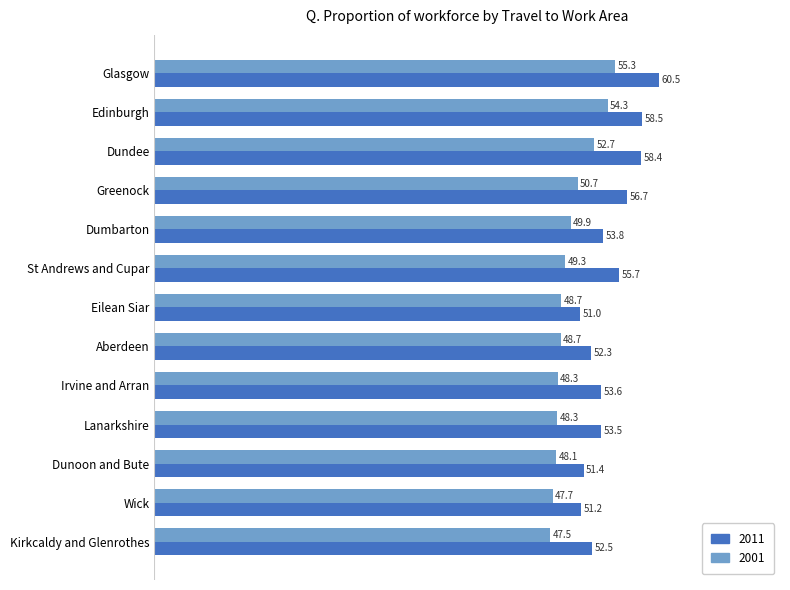

What are all the series names shown in the legend?

2011, 2001